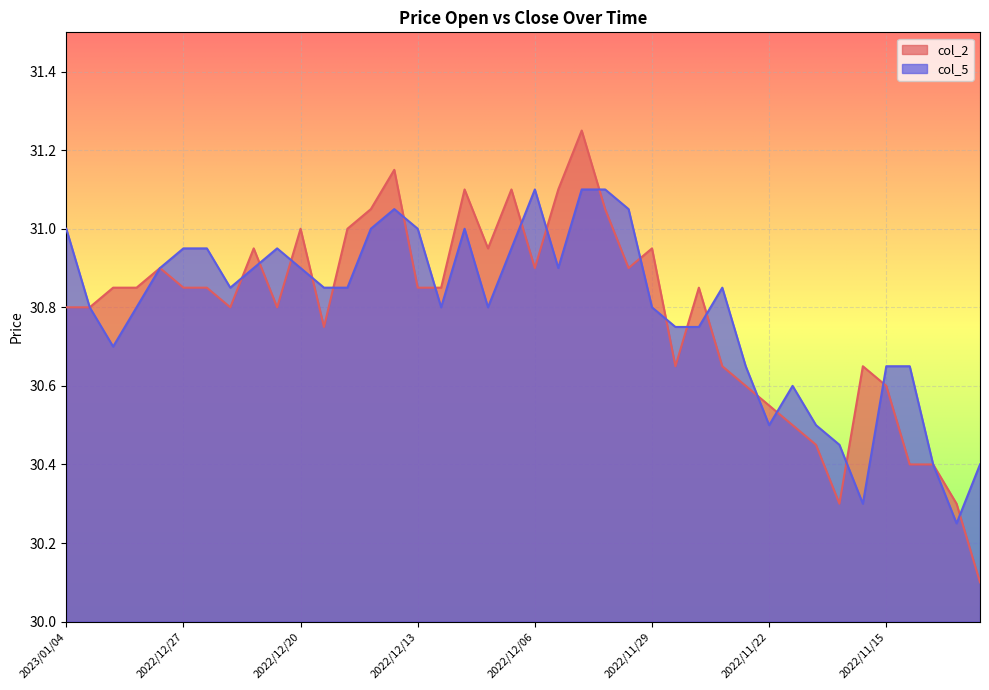

Which series has the largest range (max minus min)?

col_2